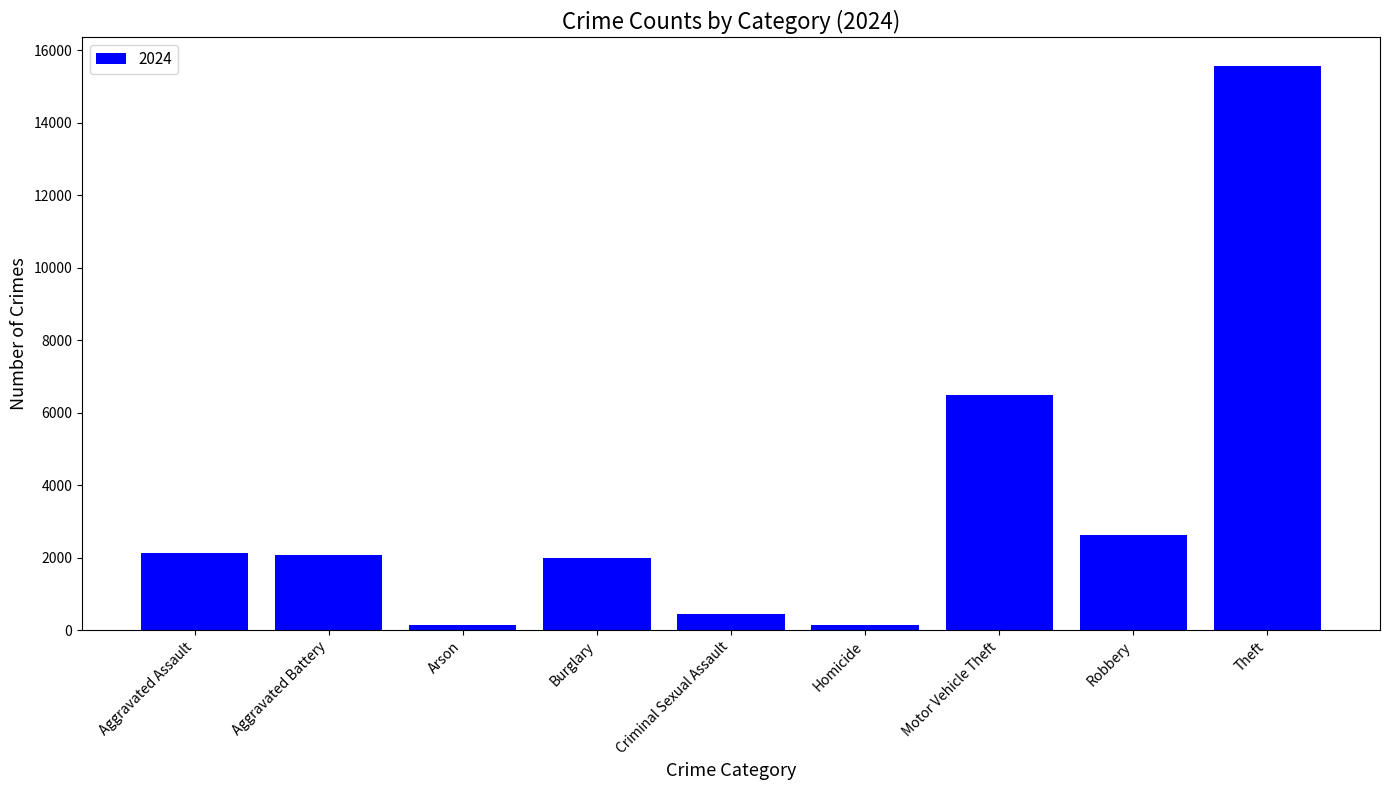

Is it true that the value at Burglary is 941?

False